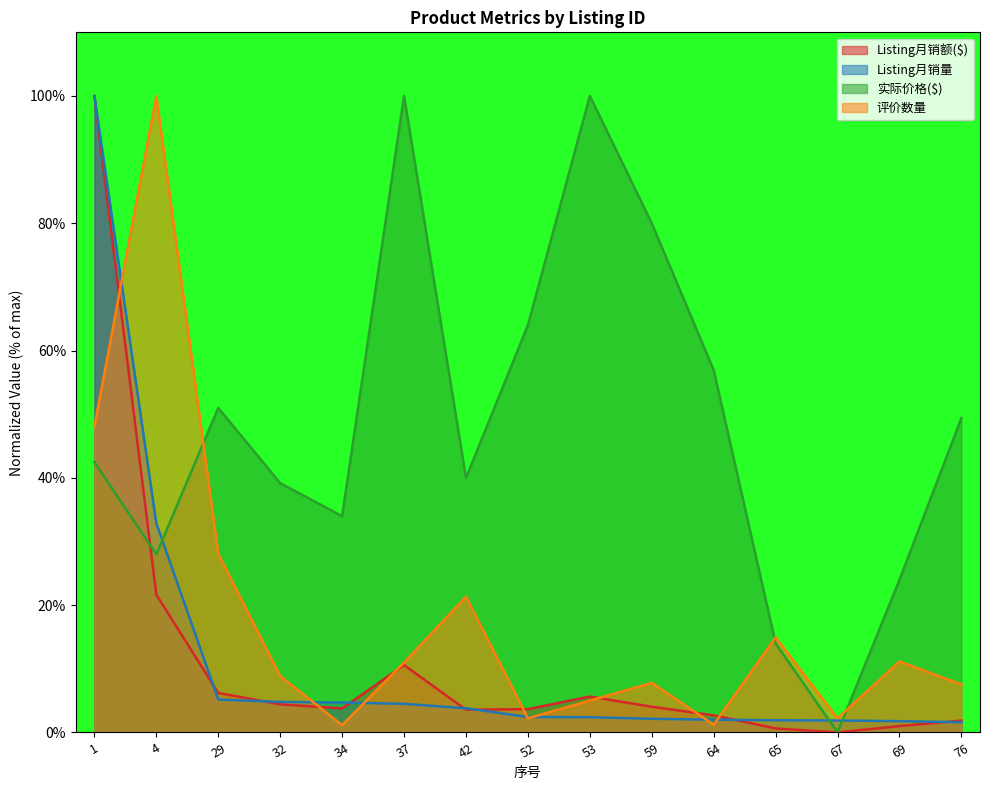

How many times do 评价数量 and Listing月销额($) cross each other?

7